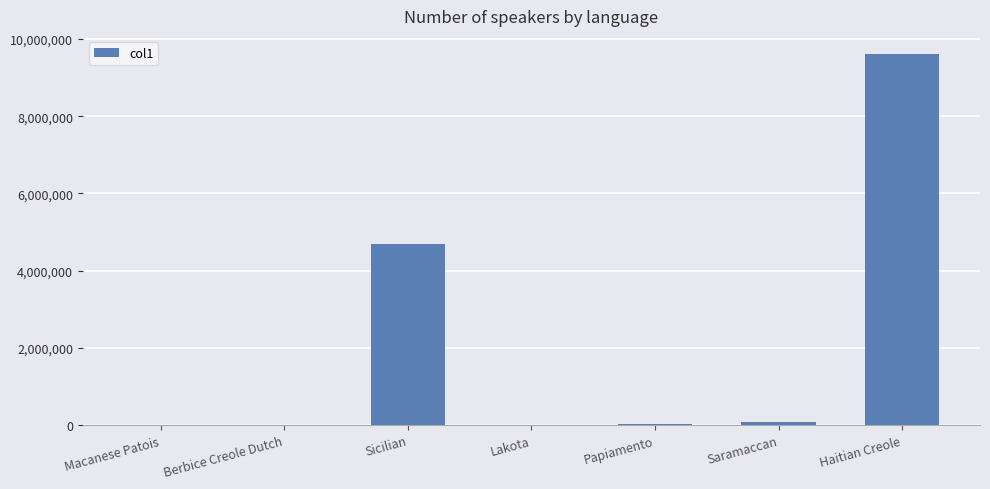

True or false: the data shows 6420377 at Sicilian.

False